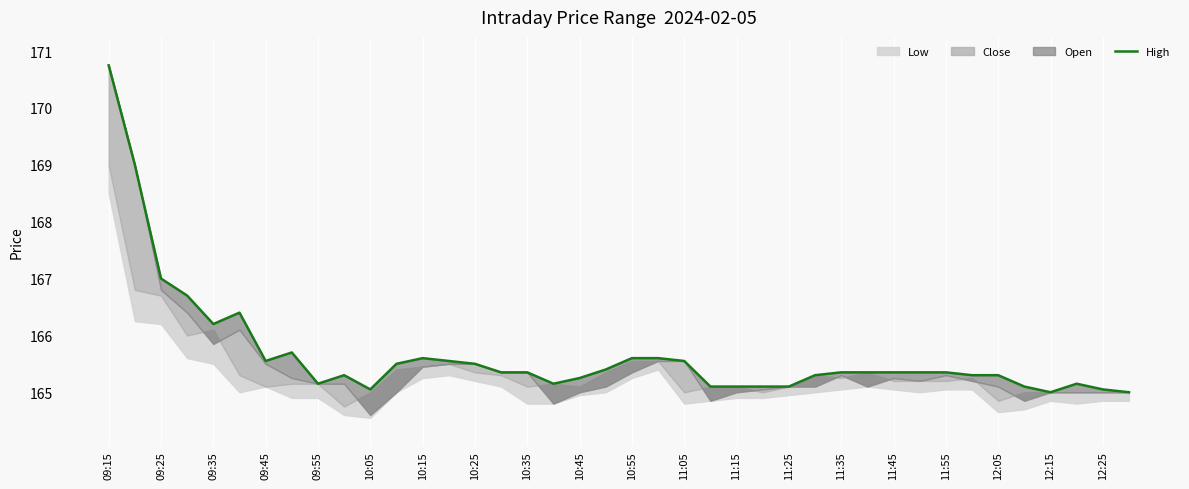

Read the value at 10:05.

165.1